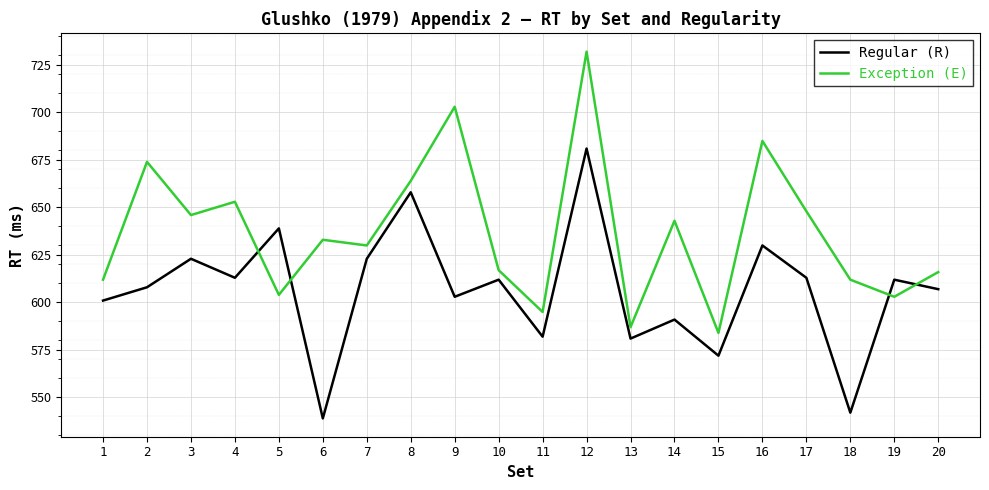

Where does the Exception (E) series first go above 633?

2